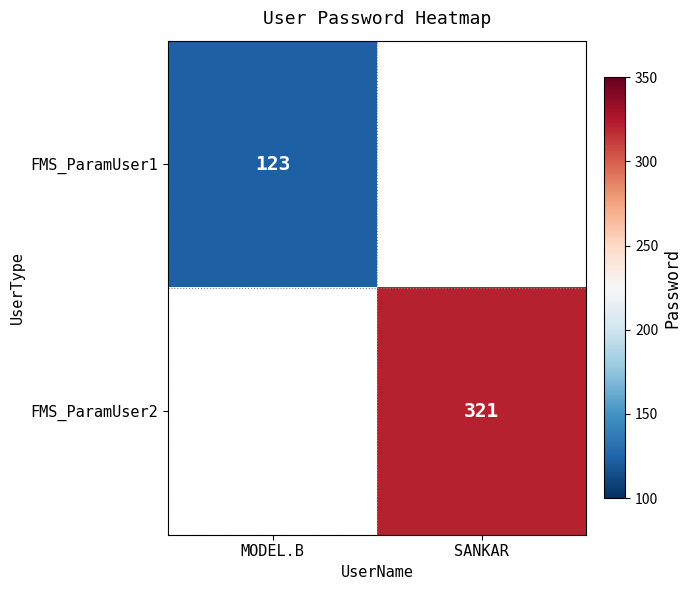

The FMS_ParamUser1 series shows 184 at MODEL.B. True or false?

False